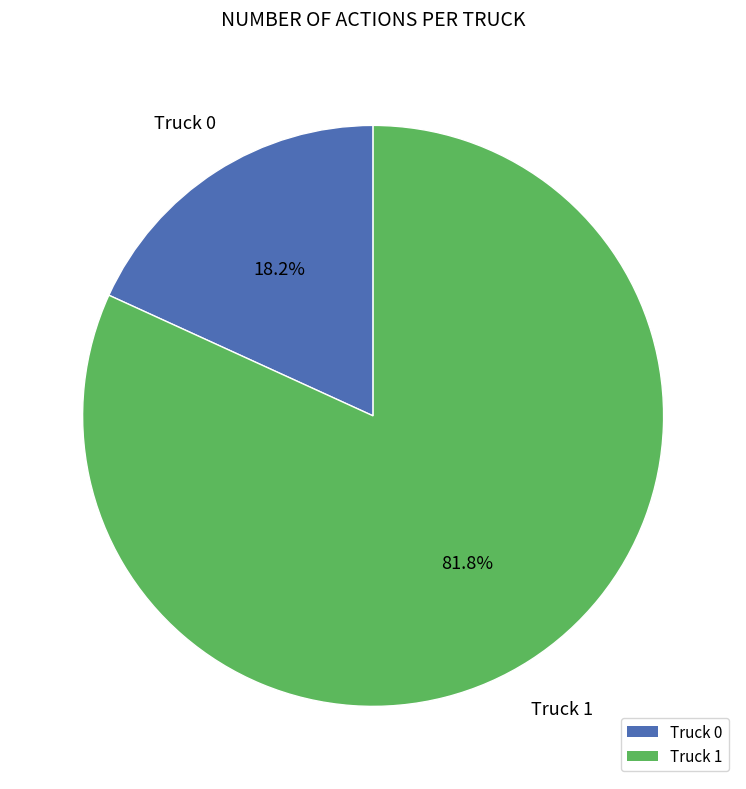

To the nearest percent, what is the average slice percentage?

50%